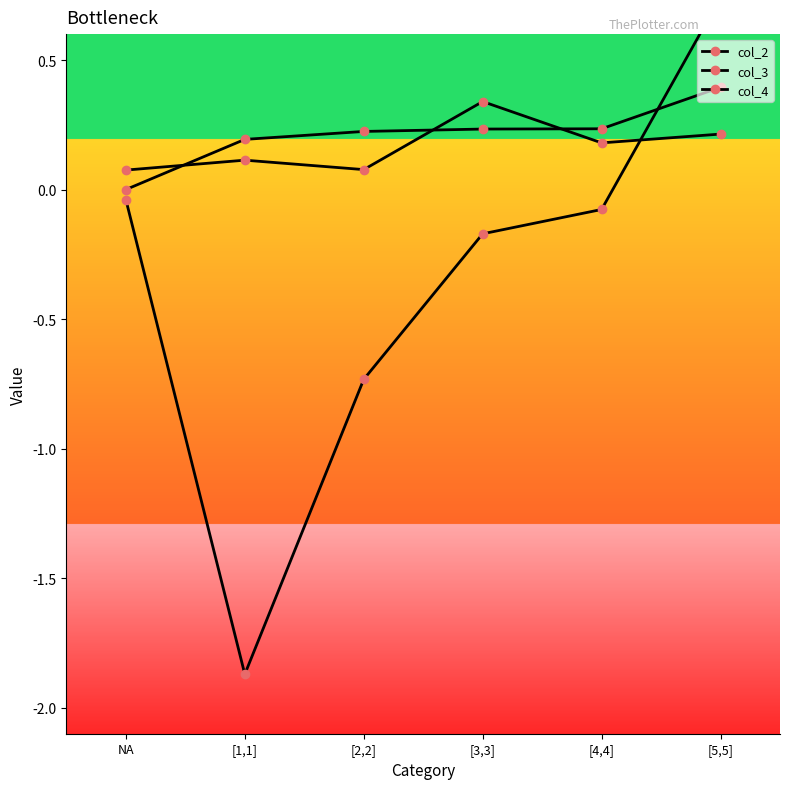

Which has a higher value, [2,2] or NA?

[2,2]